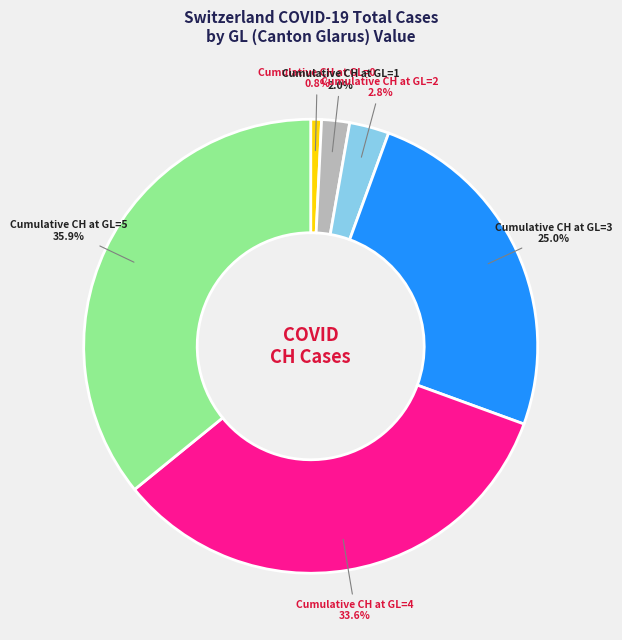

Rank the categories by value from lowest to highest.

Cumulative CH at GL=0, Cumulative CH at GL=1, Cumulative CH at GL=2, Cumulative CH at GL=3, Cumulative CH at GL=4, Cumulative CH at GL=5